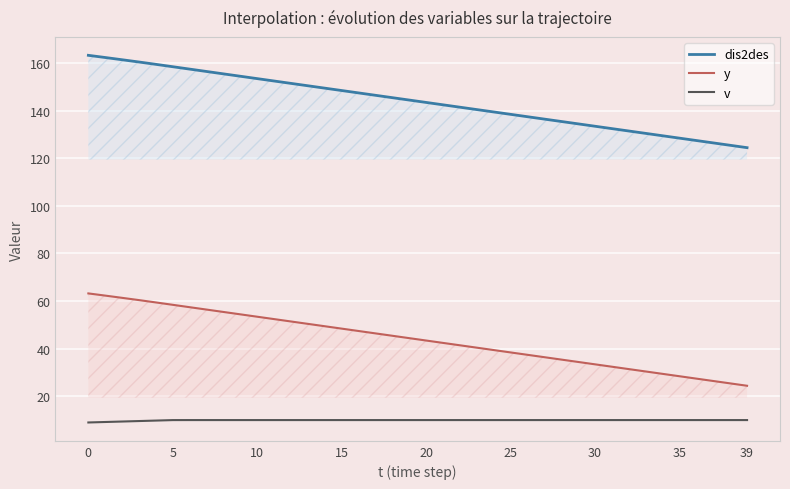

At how many categories does at least one series exceed 26?

40